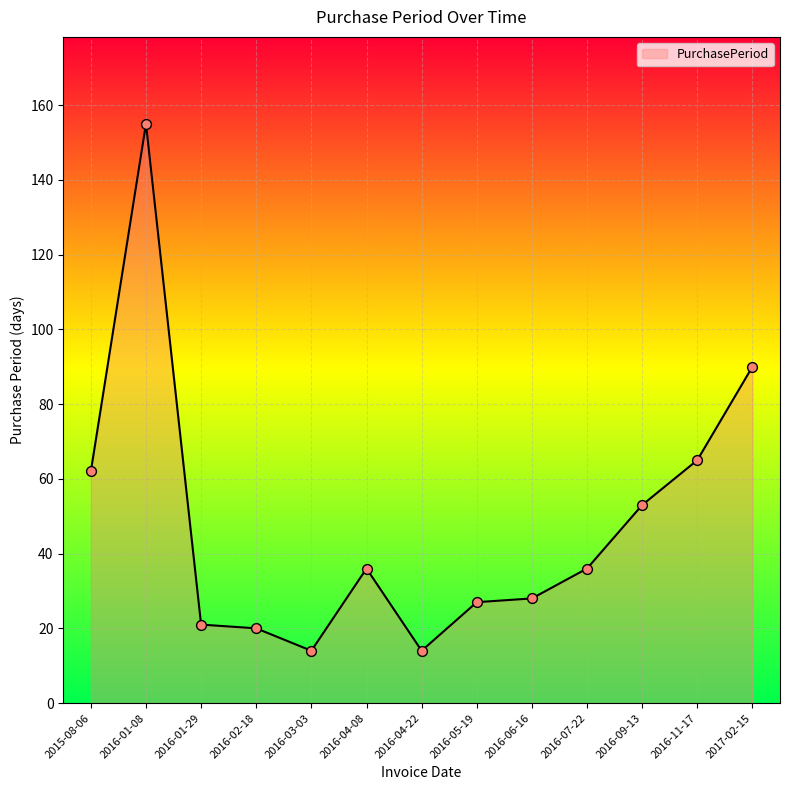

Between 2016-01-29 and 2017-02-15, which is larger?

2017-02-15